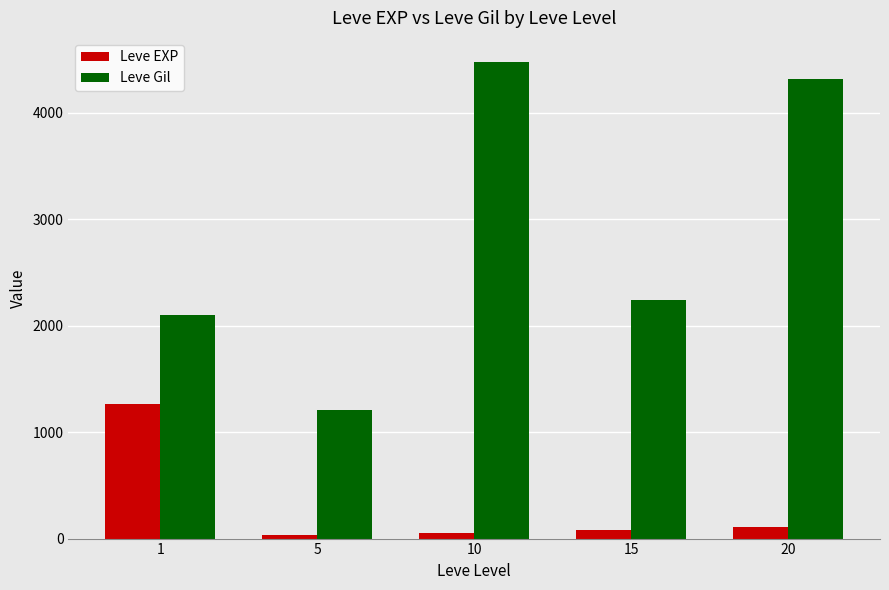

What is the highest value of the Leve Gil series?

4480